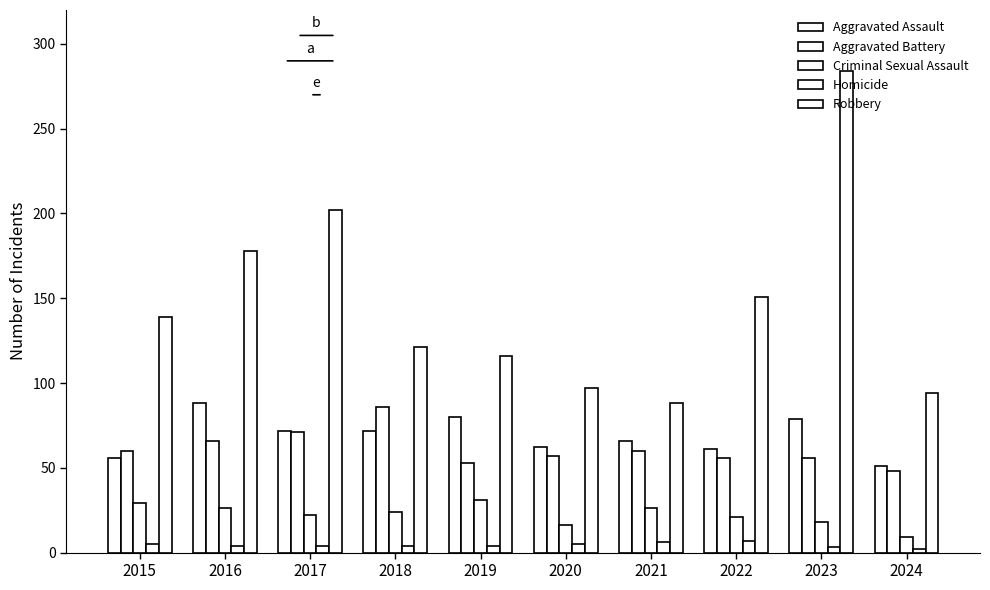

What is the difference between the maximum and second lowest values in the Homicide series?

4